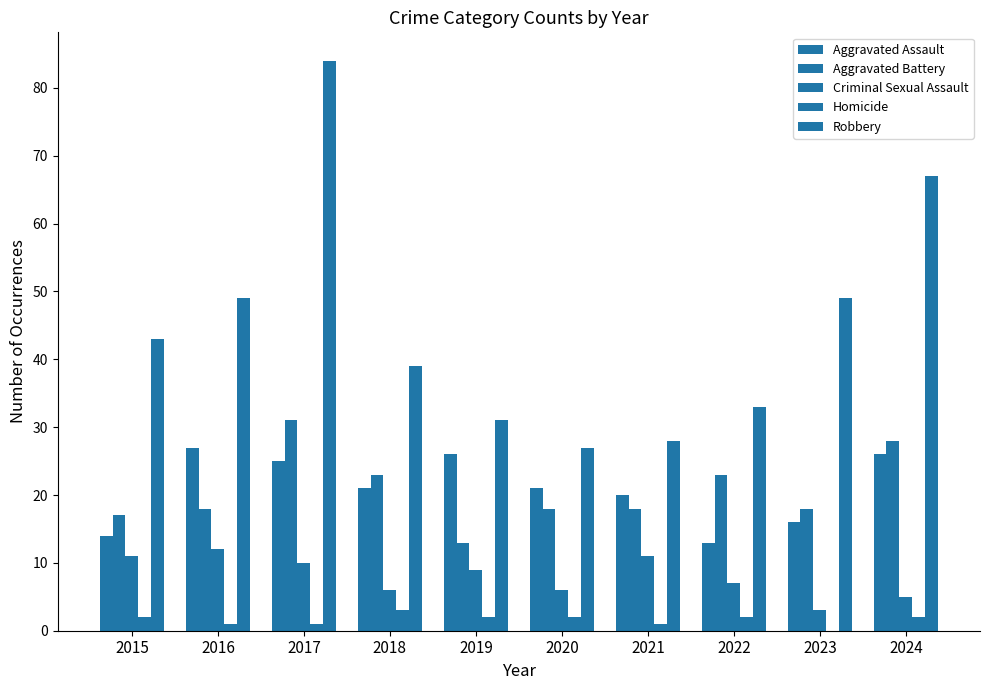

Are the bars grouped side by side (vs. stacked)?

Yes